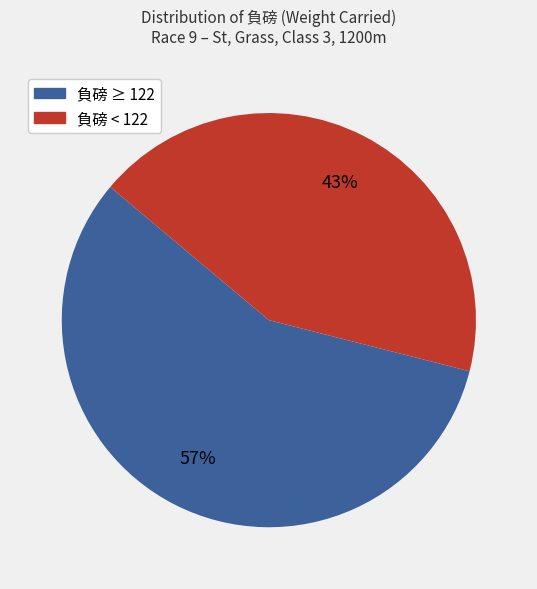

Count the number of slices in the pie.

2